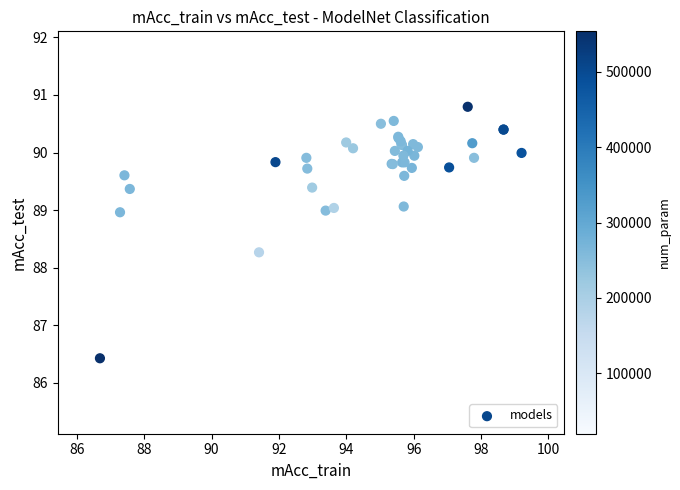

What Y value in the scatter plot is closest to 88?

88.3